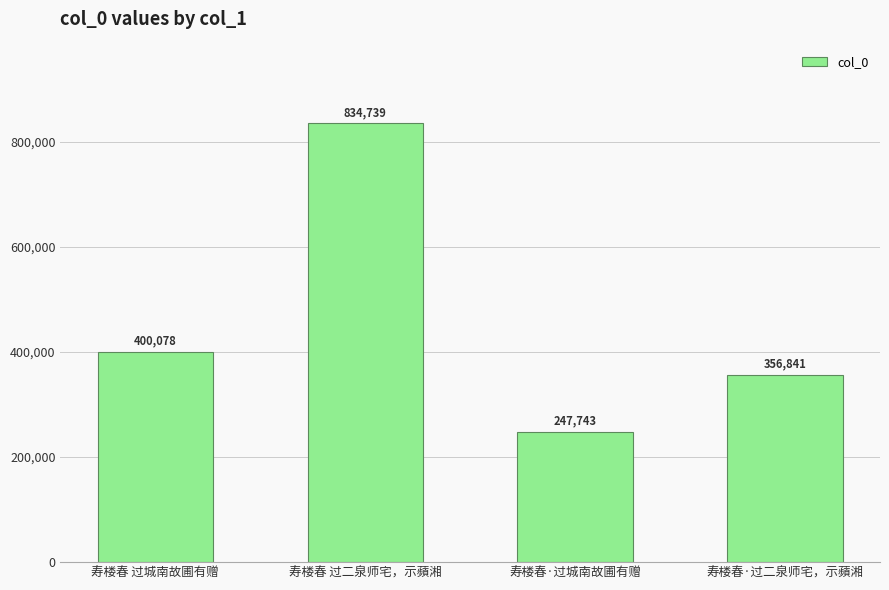

Which category has the lowest value across all series?

寿楼春·过城南故圃有赠